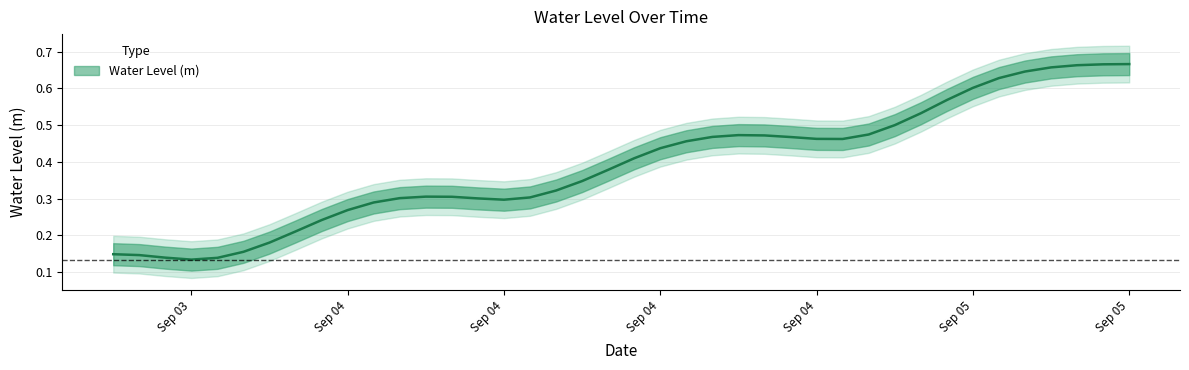

Rank the categories by value from lowest to highest.

2023-09-03 21:00:00, 2023-09-03 22:00:00, 2023-09-03 20:00:00, 2023-09-03 19:00:00, 2023-09-03 18:00:00, 2023-09-03 23:00:00, 2023-09-04 00:00:00, 2023-09-04 01:00:00, 2023-09-04 02:00:00, 2023-09-04 03:00:00, 2023-09-04 04:00:00, 2023-09-04 09:00:00, 2023-09-04 08:00:00, 2023-09-04 05:00:00, 2023-09-04 10:00:00, 2023-09-04 07:00:00, 2023-09-04 06:00:00, 2023-09-04 11:00:00, 2023-09-04 12:00:00, 2023-09-04 13:00:00, 2023-09-04 14:00:00, 2023-09-04 15:00:00, 2023-09-04 16:00:00, 2023-09-04 22:00:00, 2023-09-04 21:00:00, 2023-09-04 20:00:00, 2023-09-04 17:00:00, 2023-09-04 19:00:00, 2023-09-04 18:00:00, 2023-09-04 23:00:00, 2023-09-05 00:00:00, 2023-09-05 01:00:00, 2023-09-05 02:00:00, 2023-09-05 03:00:00, 2023-09-05 04:00:00, 2023-09-05 05:00:00, 2023-09-05 06:00:00, 2023-09-05 07:00:00, 2023-09-05 08:00:00, 2023-09-05 09:00:00